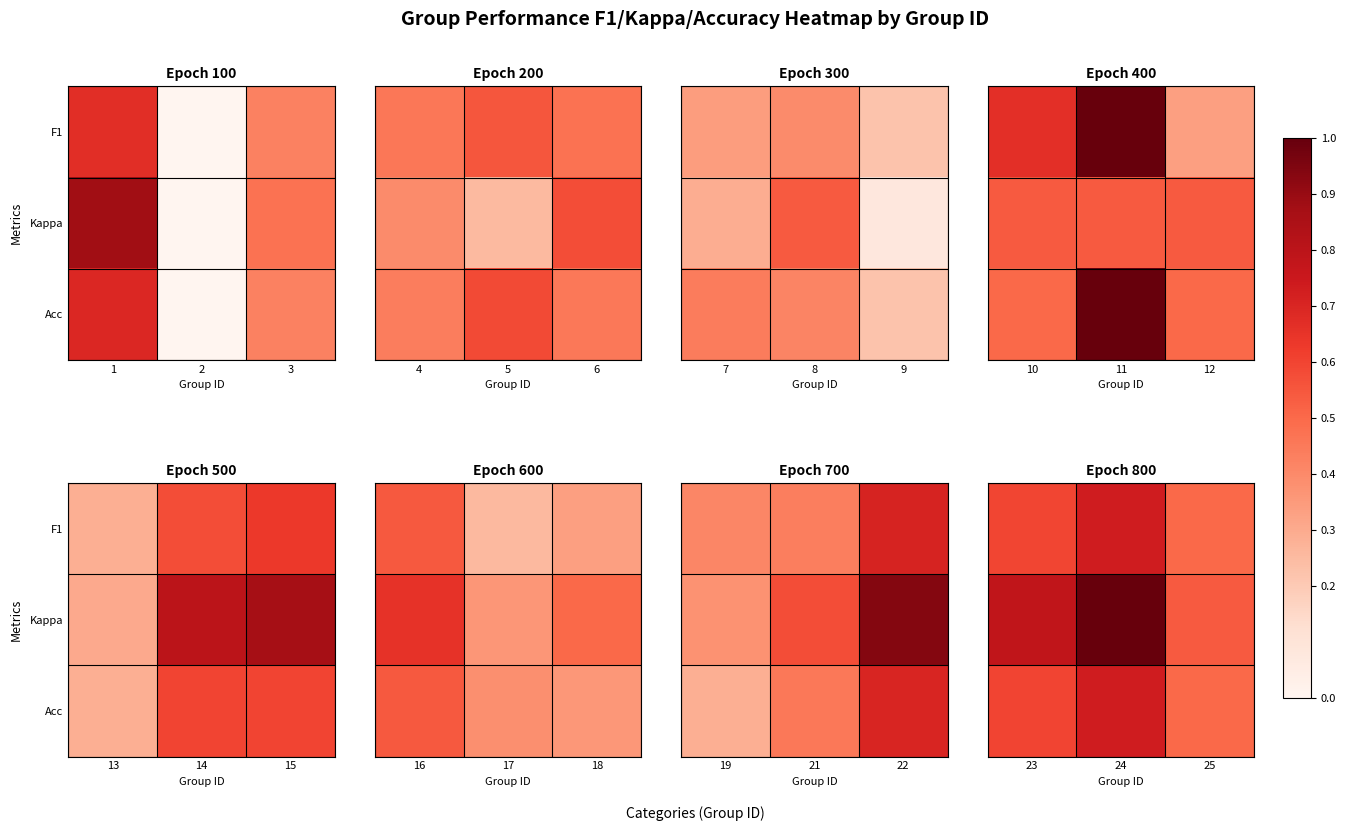

Which series has the largest range (max minus min)?

Kappa